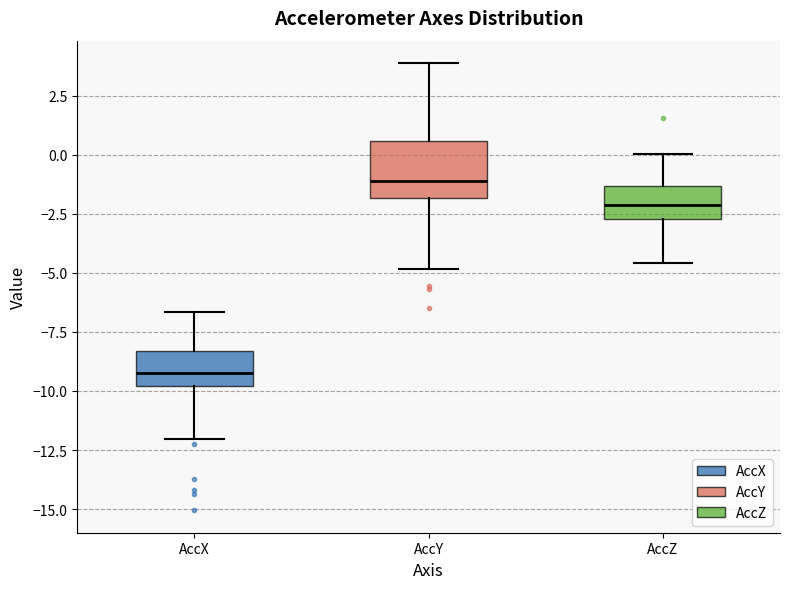

Which box is the tallest, from its lower edge to its upper edge?

AccY